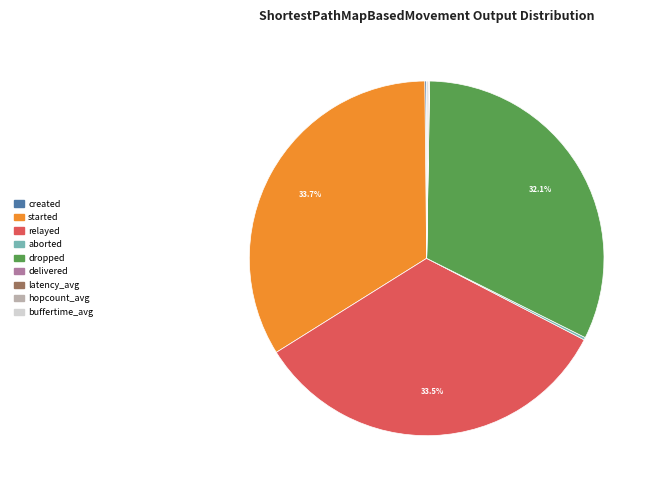

Does any single category account for the majority?

No